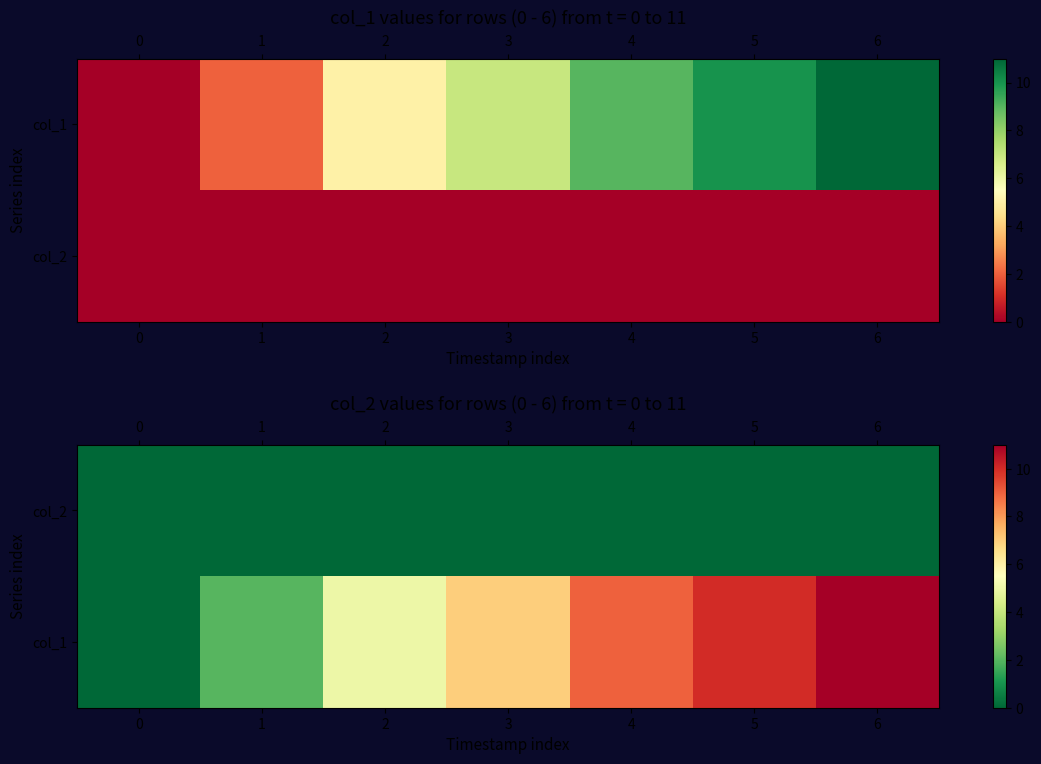

At 4, list the series in order from smallest to largest.

col_2, col_1